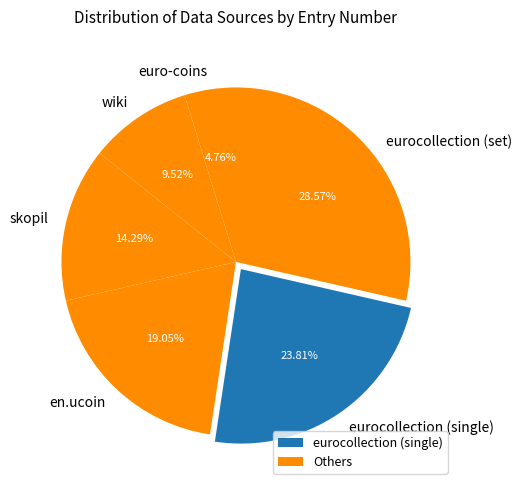

Which has a higher value, euro-coins or skopil?

skopil